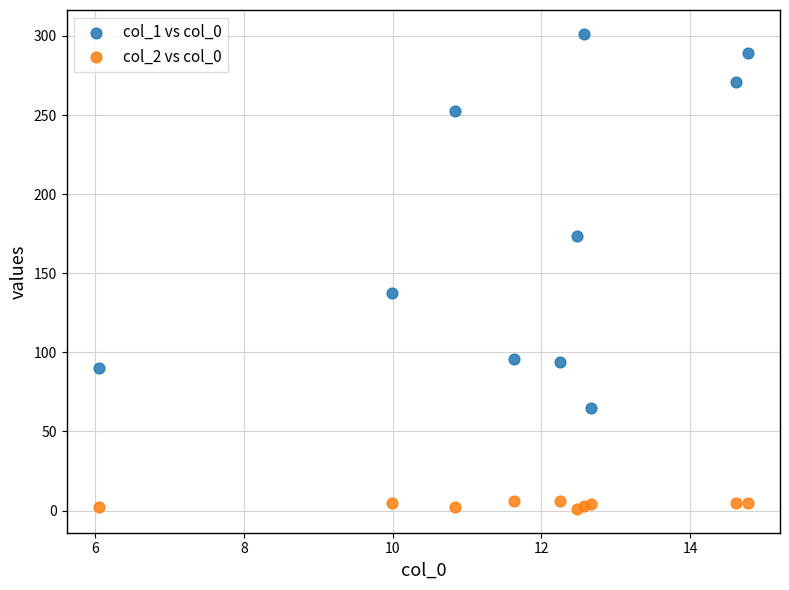

What is the X range (max minus min) for the scatter plot?

8.7